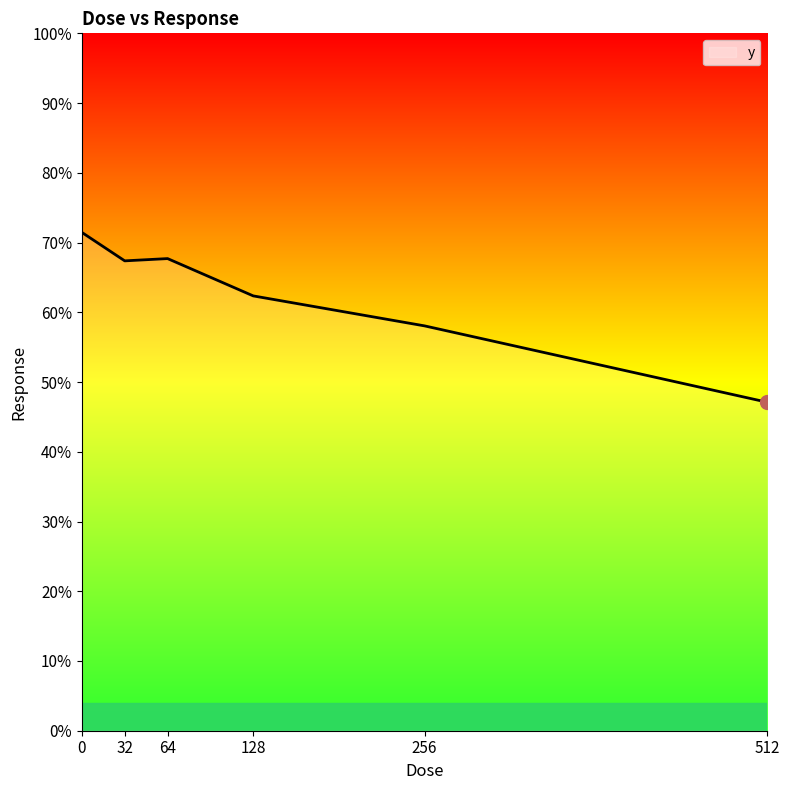

Rank the categories by value from lowest to highest.

512, 256, 128, 32, 64, 0